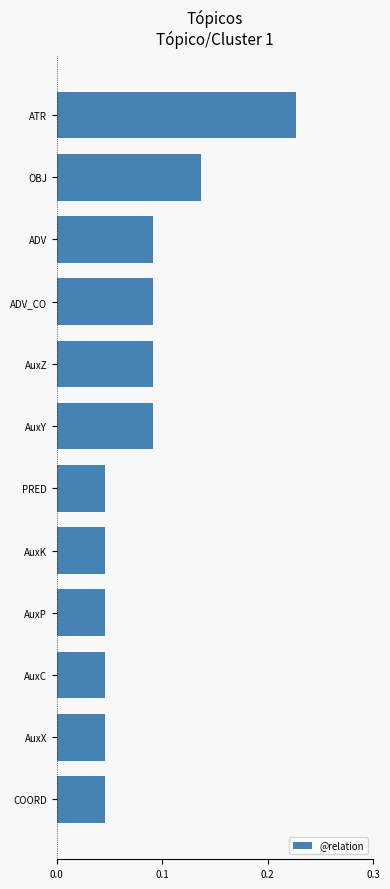

The chart shows a value of 0.1 at AuxC. True or false?

False